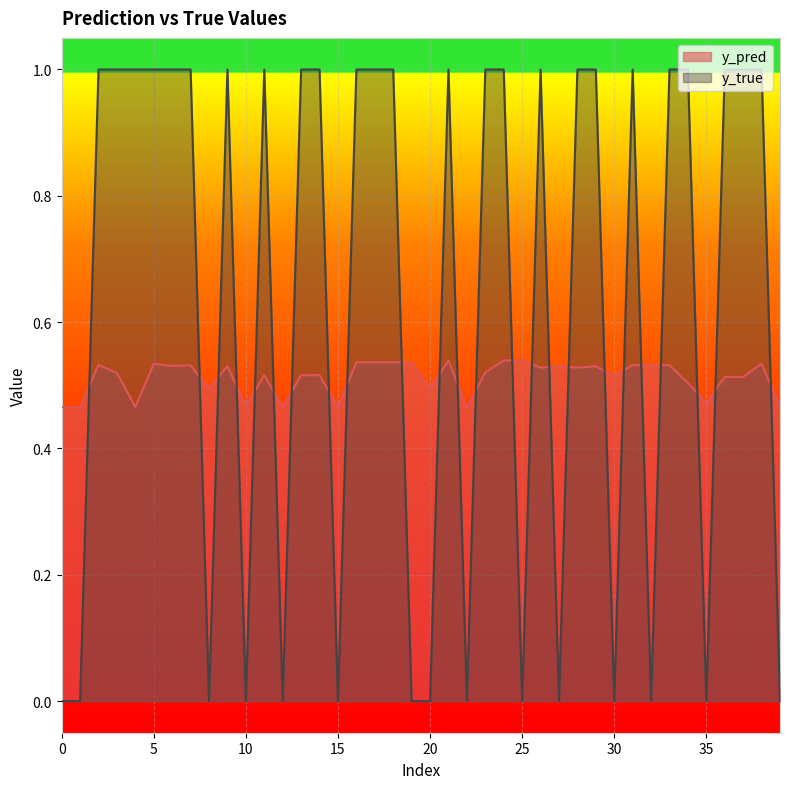

In y_pred, how many points are higher than both neighbors (excluding endpoints)?

10